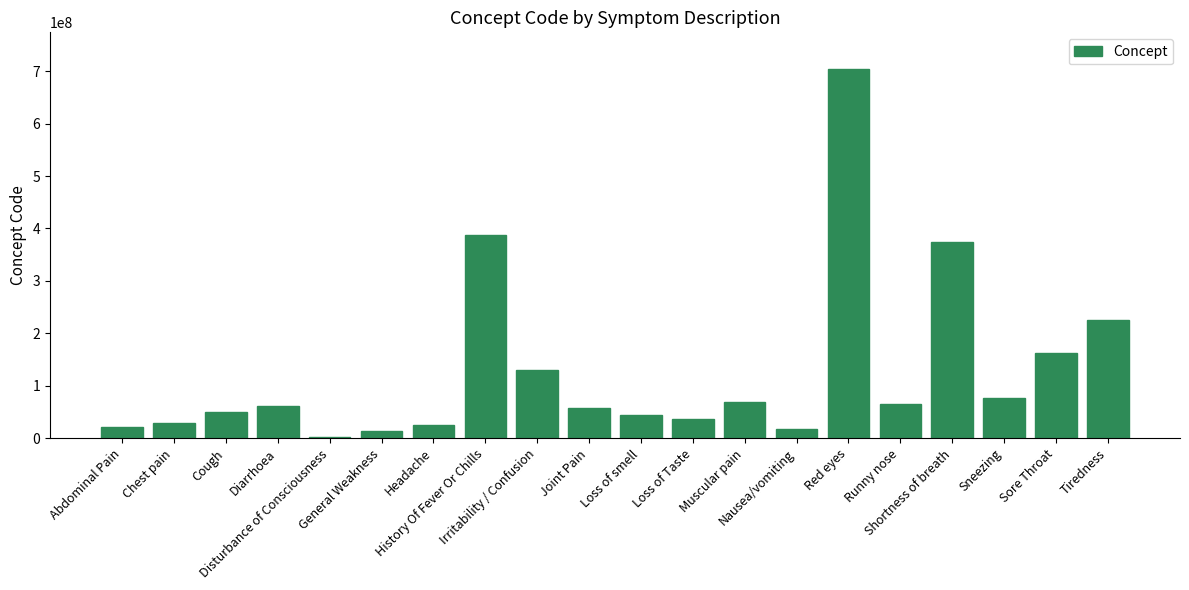

What is the label of the 16th bar from the left?

Runny nose